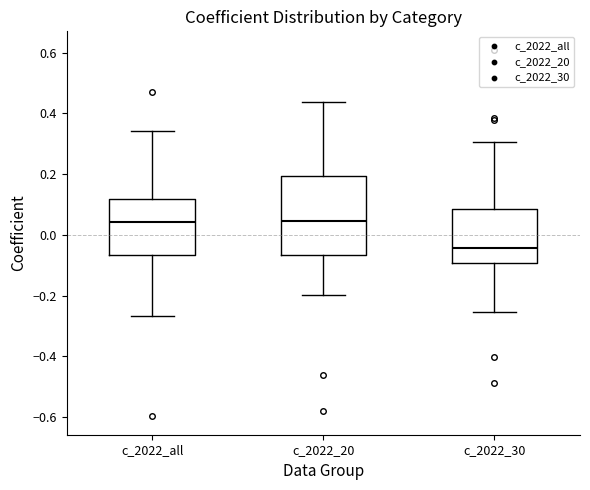

Where does the median line of the box for c_2022_30 sit on the y-axis? The values are not printed on the chart, so give them approximately, as read against the axis.

-0.04